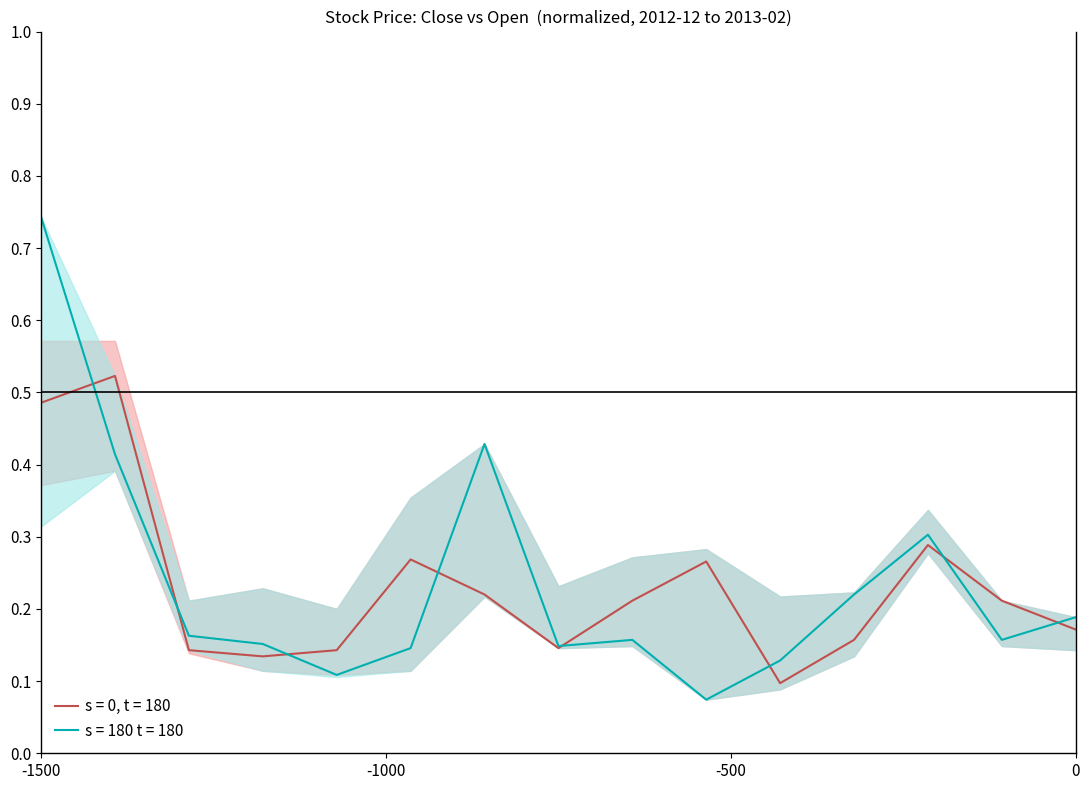

How many series are shown in this chart?

2